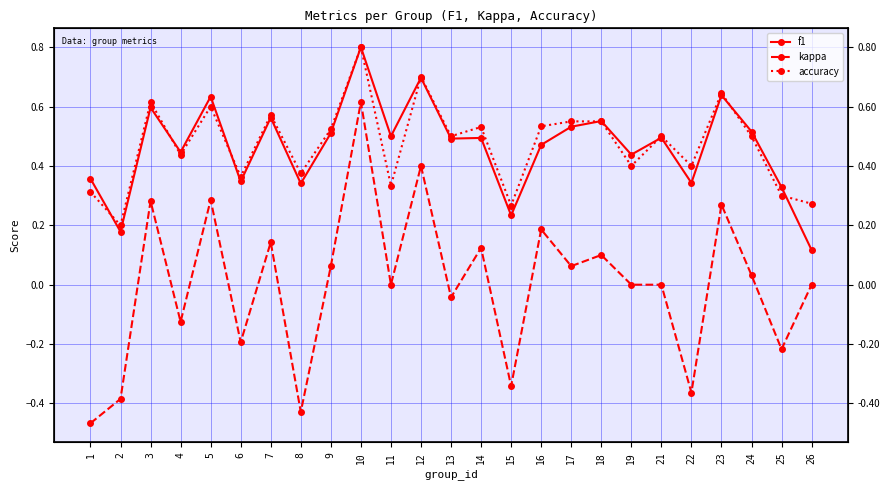

What is the total value across all series at 12?

1.8